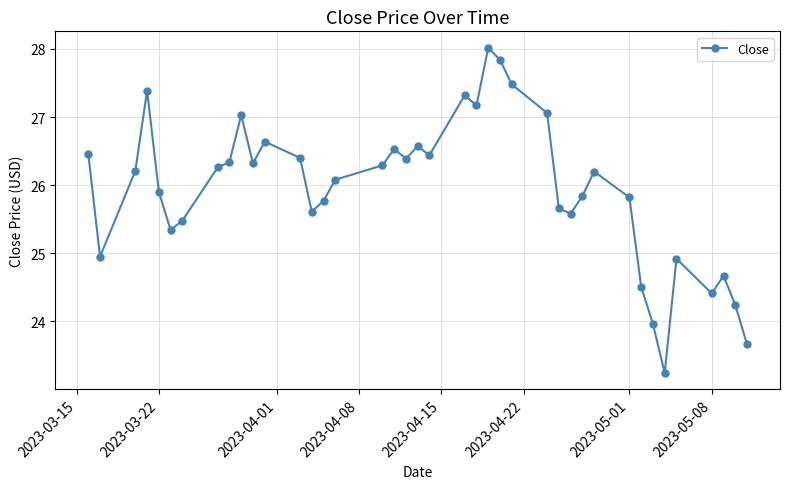

How many points are lower than both their immediate neighbors (excluding endpoints)?

10